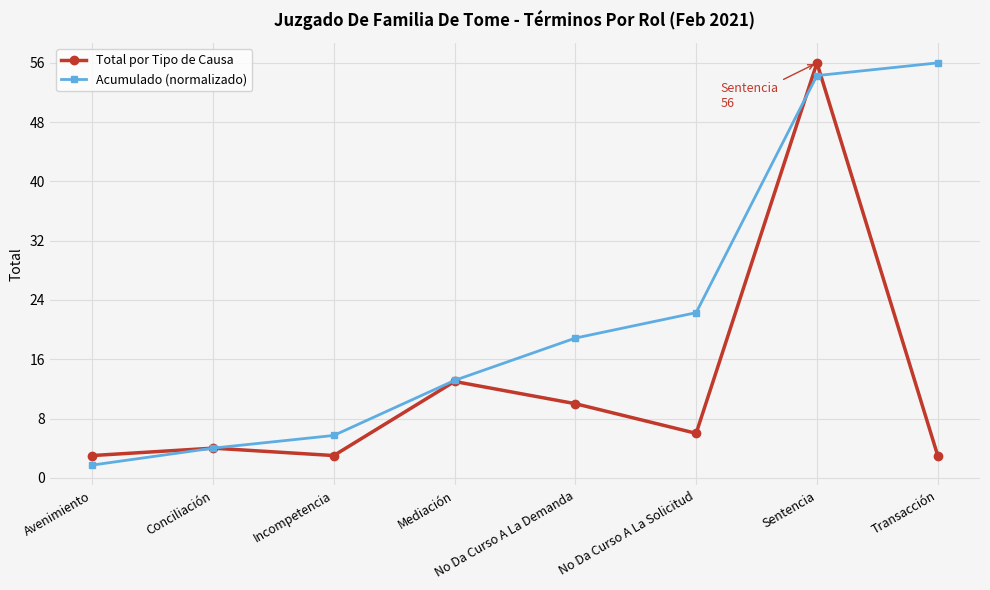

What is the label of the 6th point from the left?

No Da Curso A La Solicitud